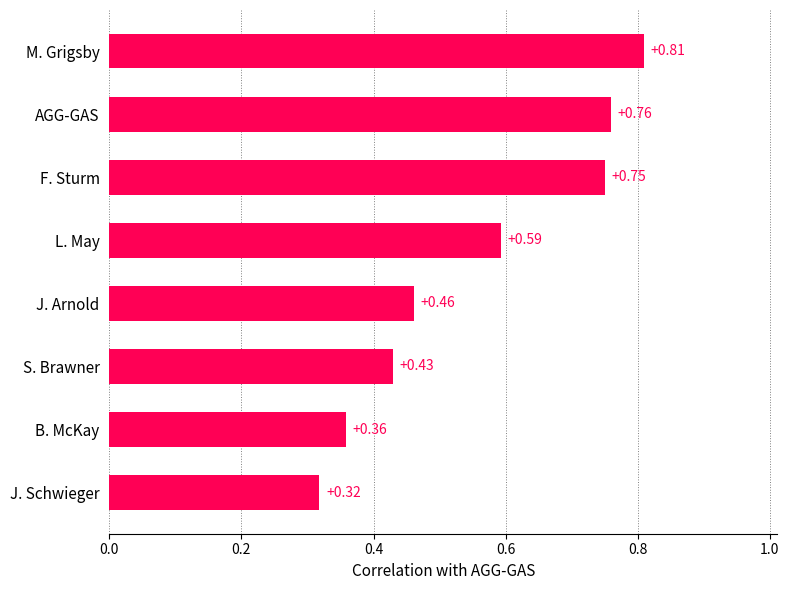

Which category has the highest value across all series?

M. Grigsby